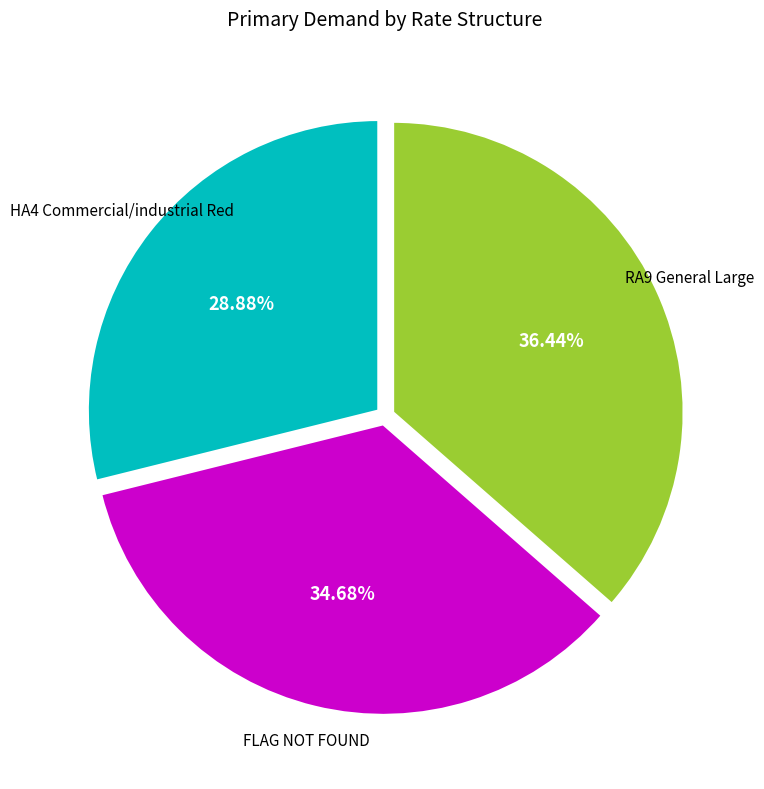

Is there any slice that represents more than half of the pie?

No